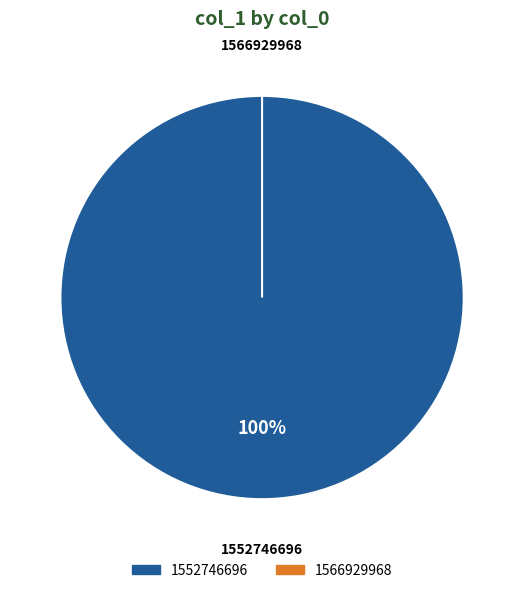

How many slices are in this pie chart?

2